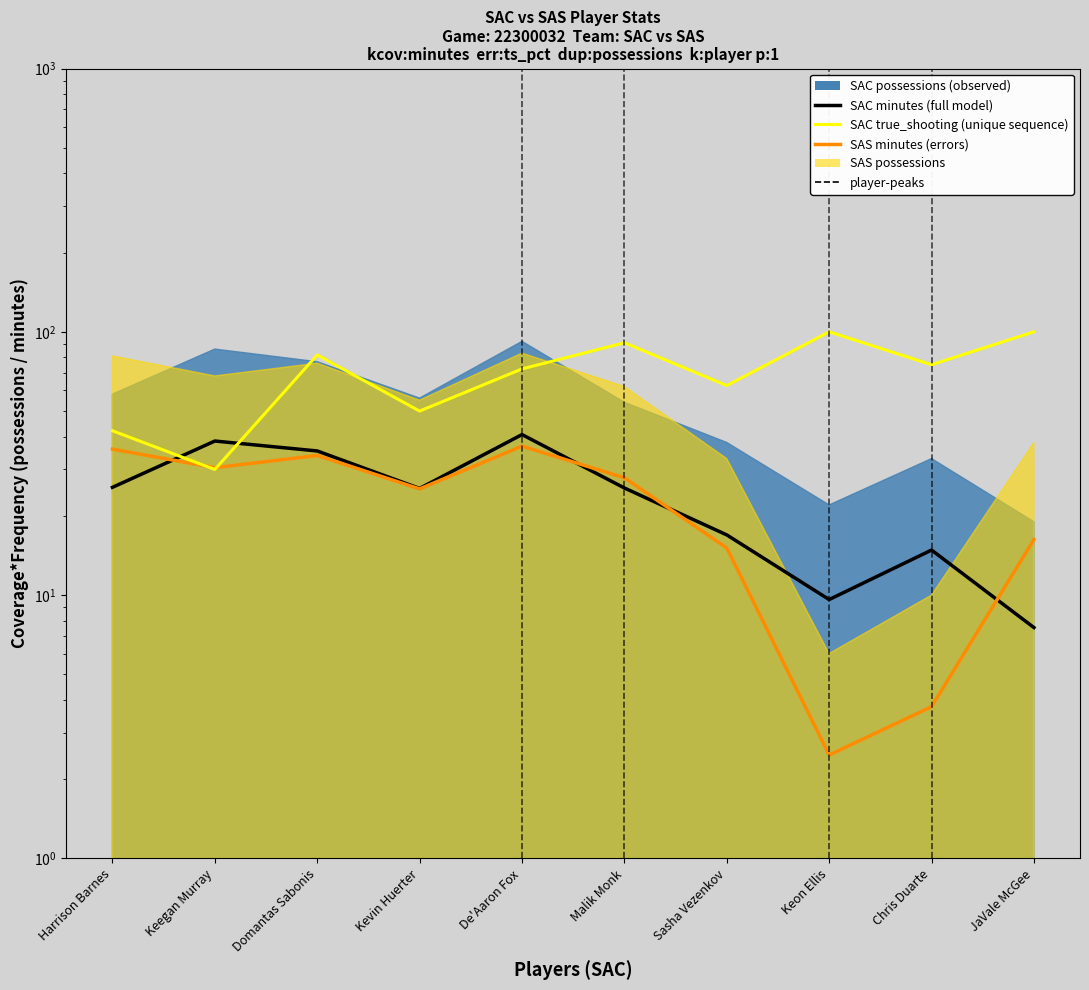

What is the difference between the maximum and second lowest values in the SAS minutes series?

33.0